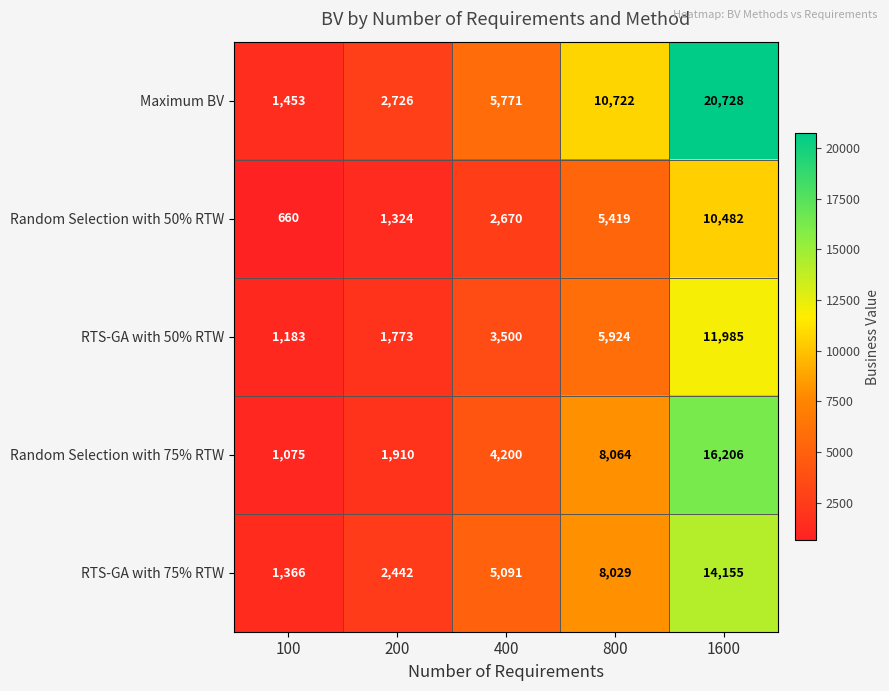

Is the value of Random Selection with 50% RTW at 100 greater than the value of Maximum BV at 200?

No